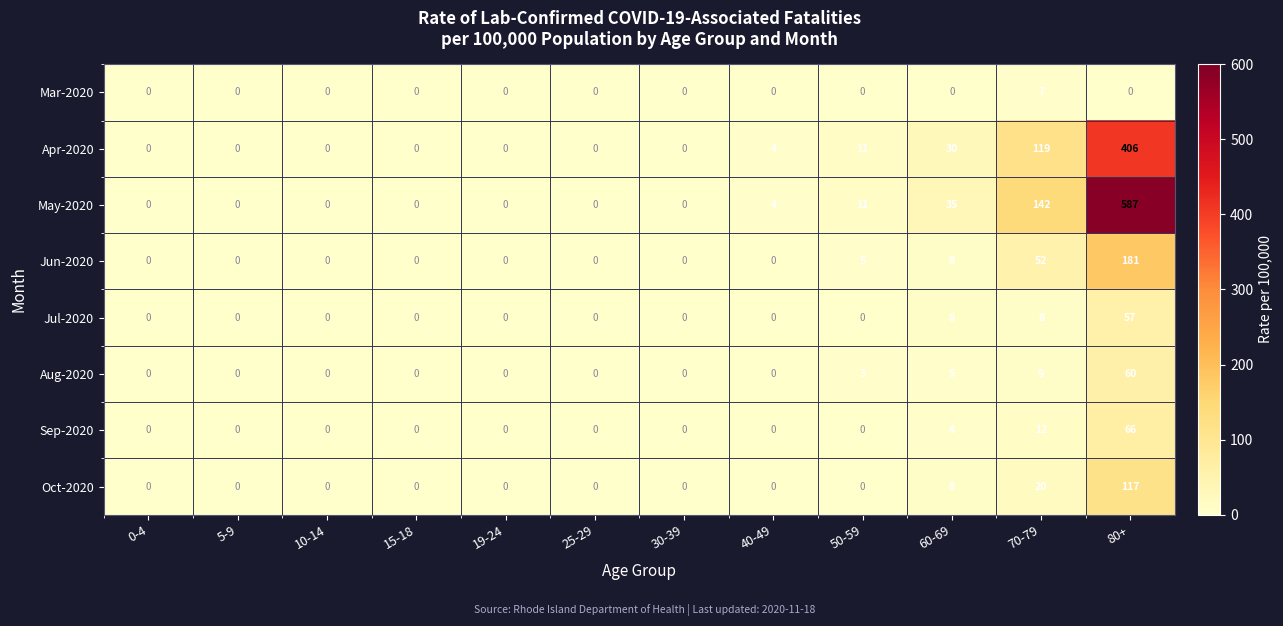

What is the maximum value shown in the chart?

587